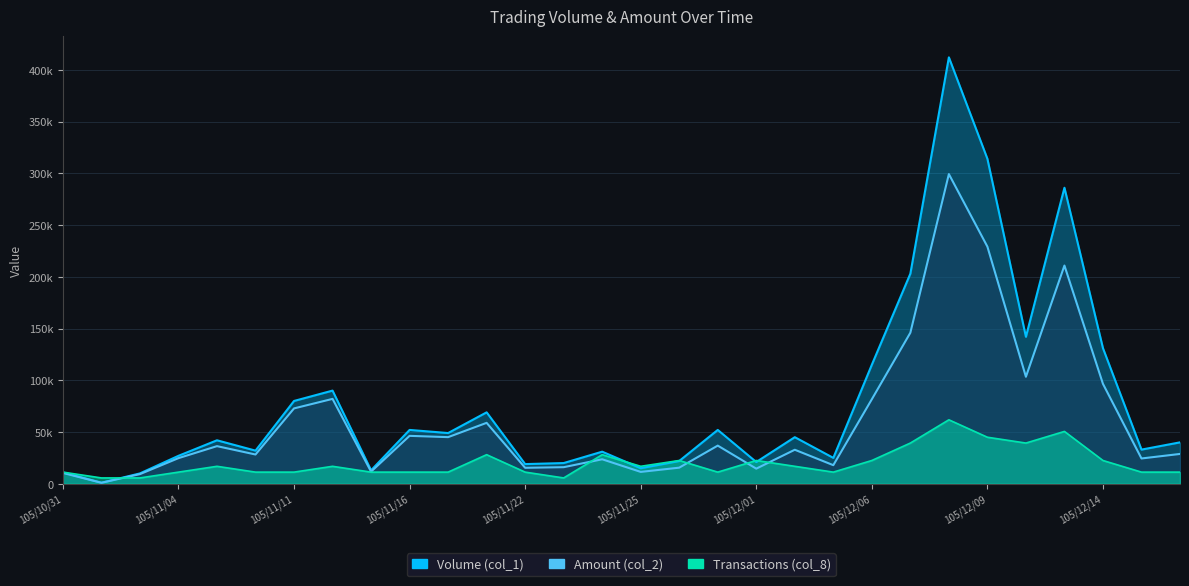

What is the average value of the Amount (col_2) series?

61026.7